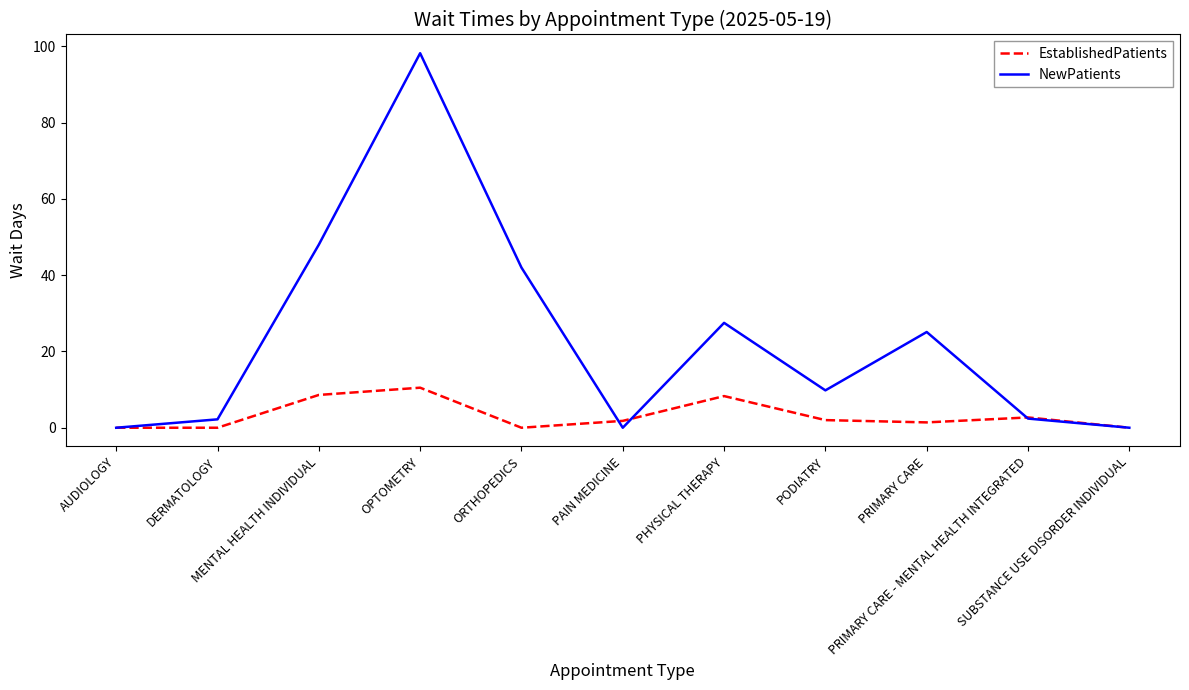

Which series has the largest total across all categories?

NewPatients